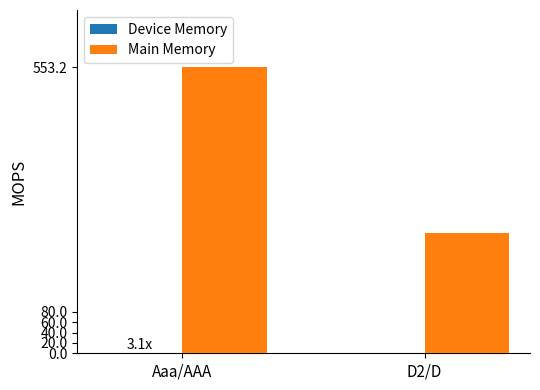

Between Aaa/AAA and D2/D, which series saw the biggest shift?

Main Memory